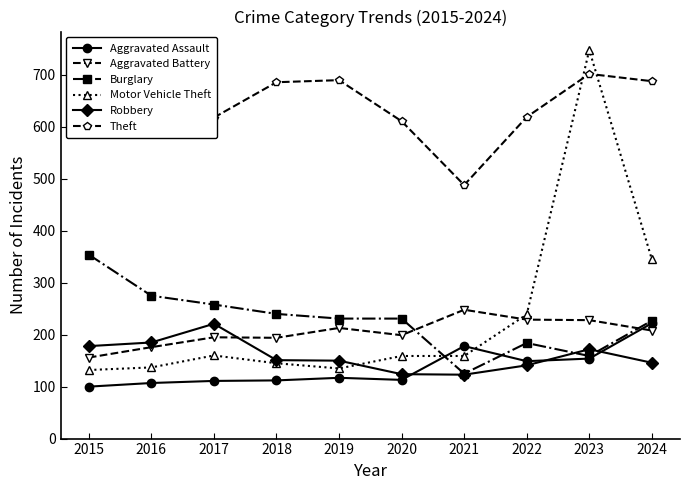

How many data points does each series have?

10